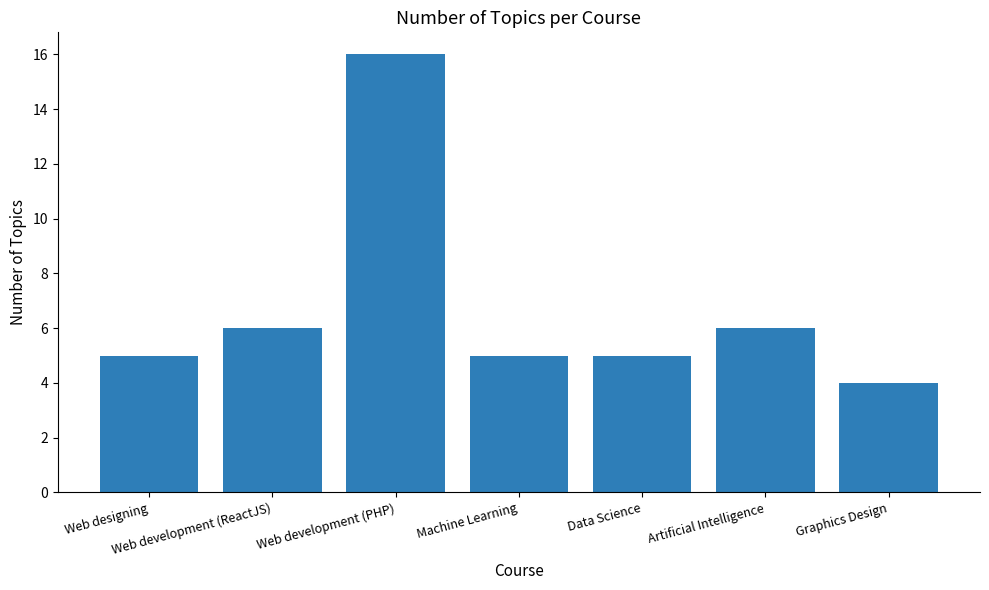

What is the average value?

7